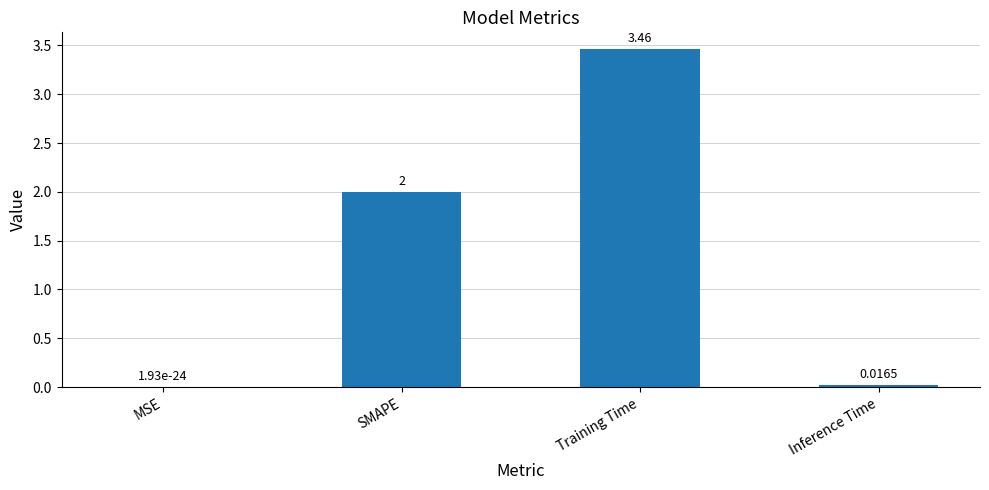

Where is the data nearest to the value 1?

Inference Time